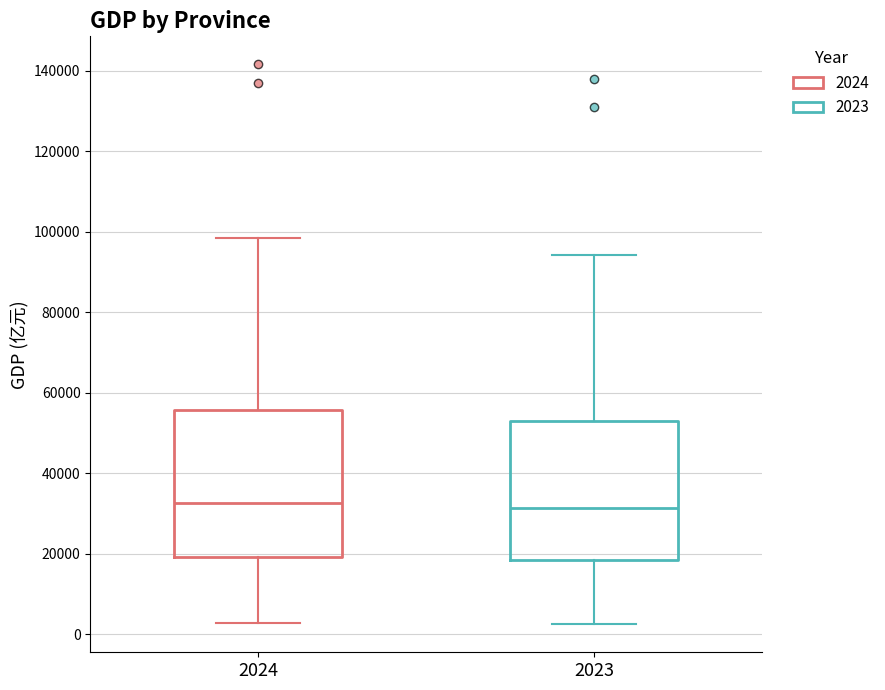

Where is the lower edge of the box at x = 2024 on the y-axis? The values are not printed on the chart, so give them approximately, as read against the axis.

20000